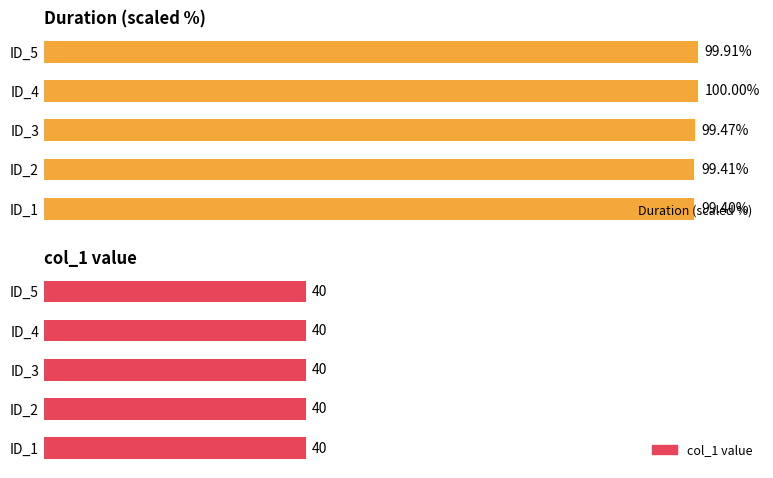

Are the bars grouped side by side (vs. stacked)?

Yes